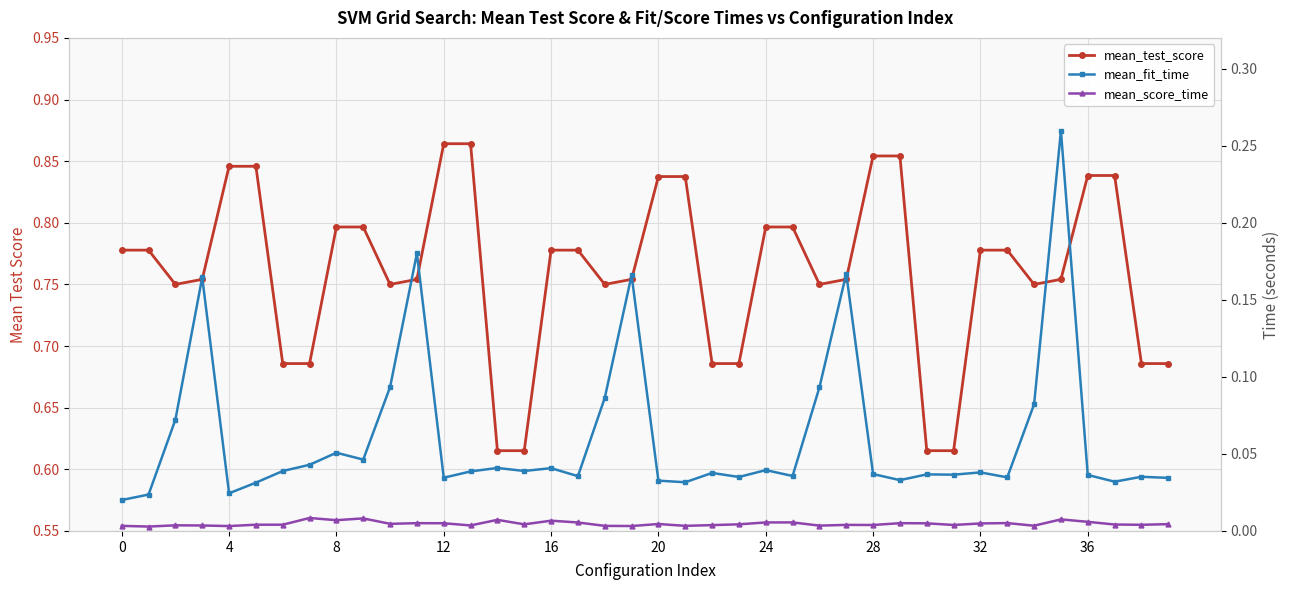

Which category has the highest value across all series?

12